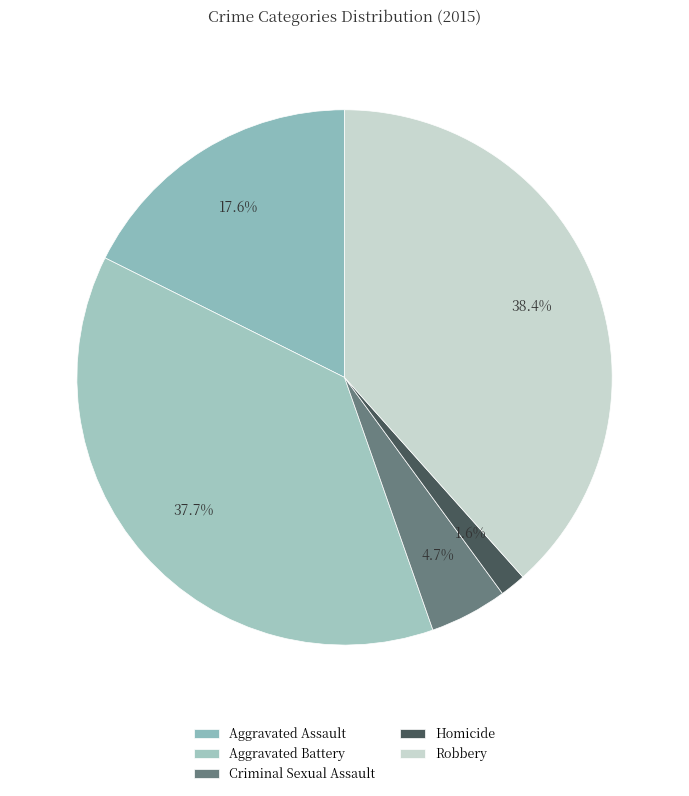

Does Homicide represent more than half of the total?

No